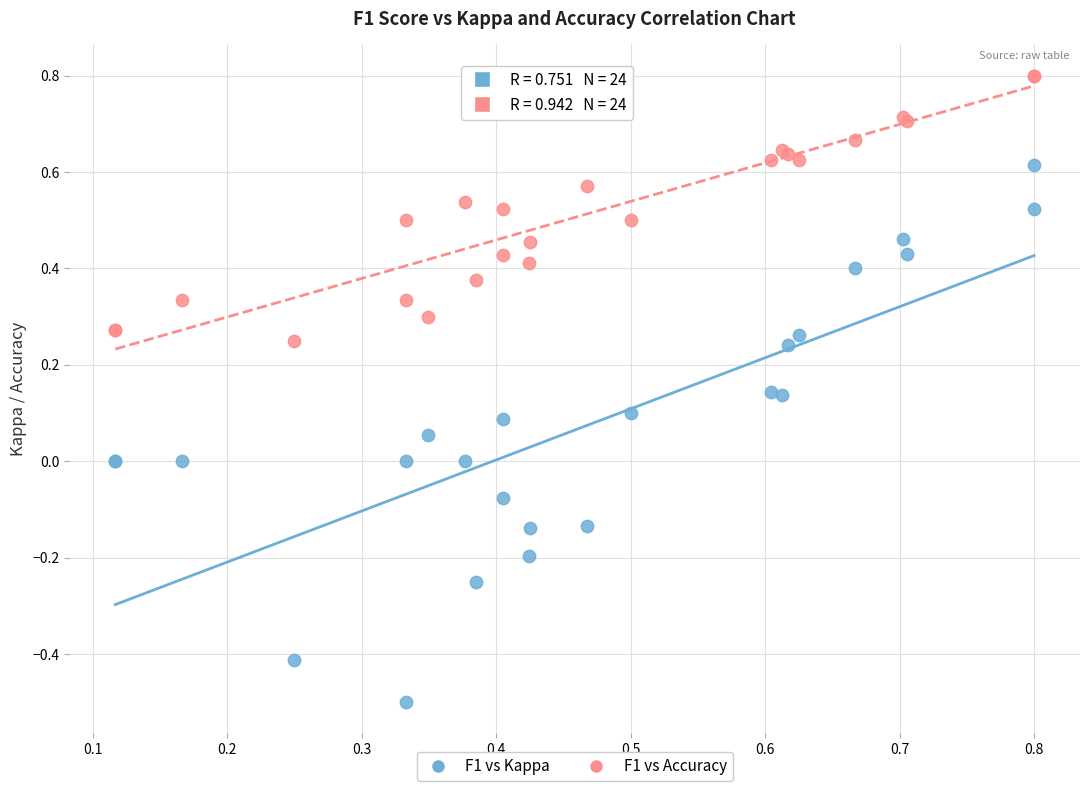

Which series contains the lowest Y value?

F1 vs Kappa